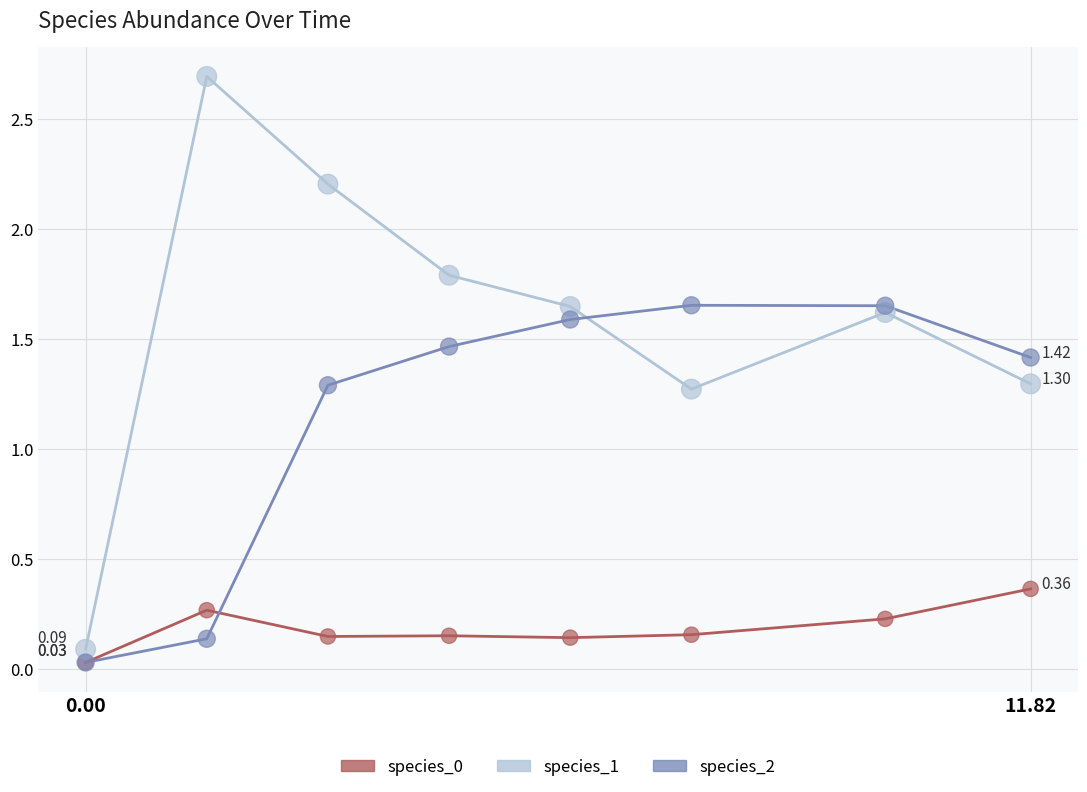

Which series has the widest spread of values?

species_1